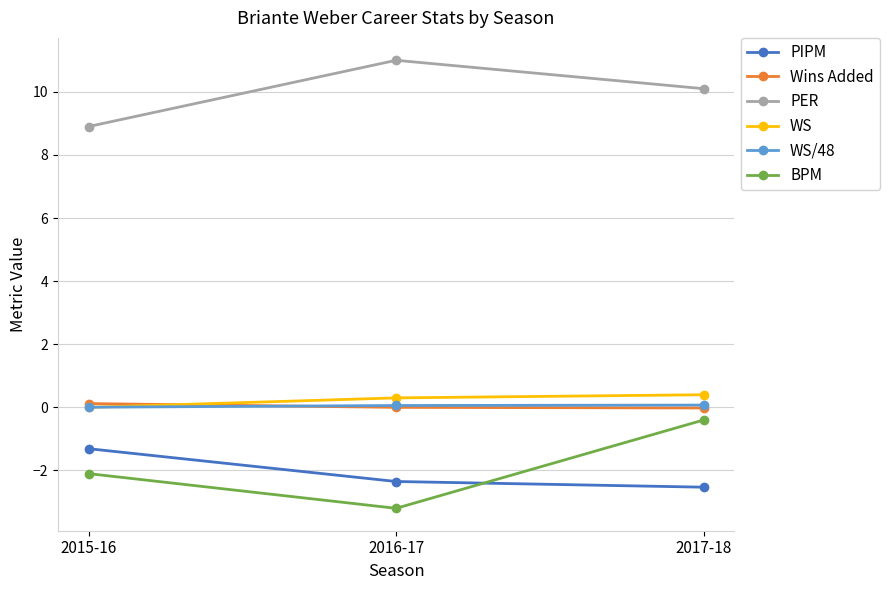

Is this an area chart (filled region under the line)?

No